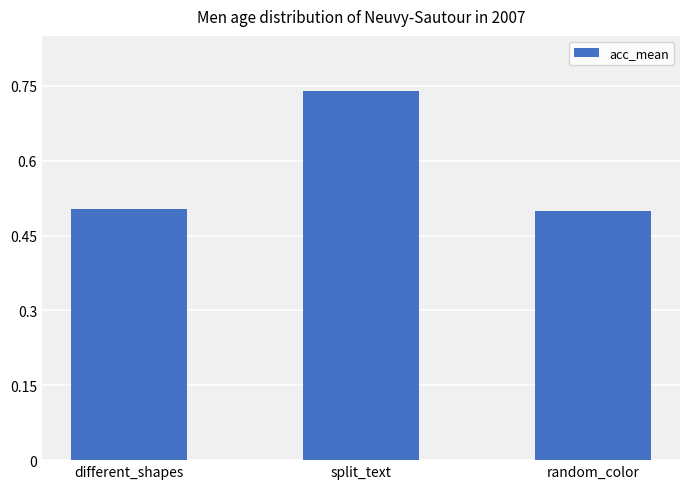

The value at split_text is 0.4. True or false?

False